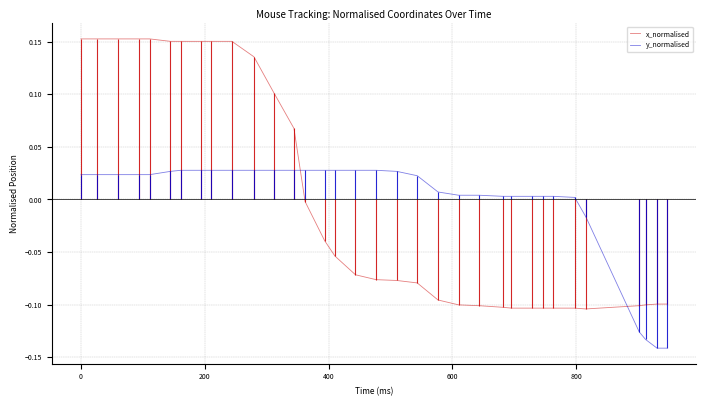

After their last crossing, which series has the higher values: x_normalised or y_normalised?

x_normalised